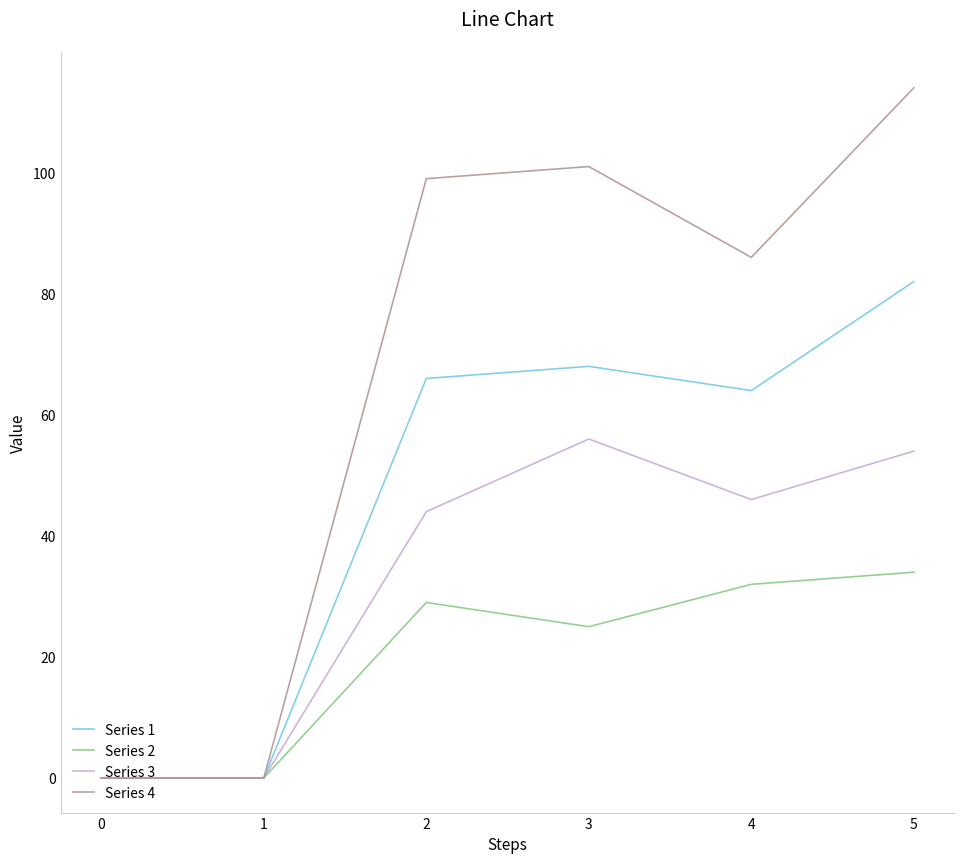

At which label does Series 2 reach its peak?

5